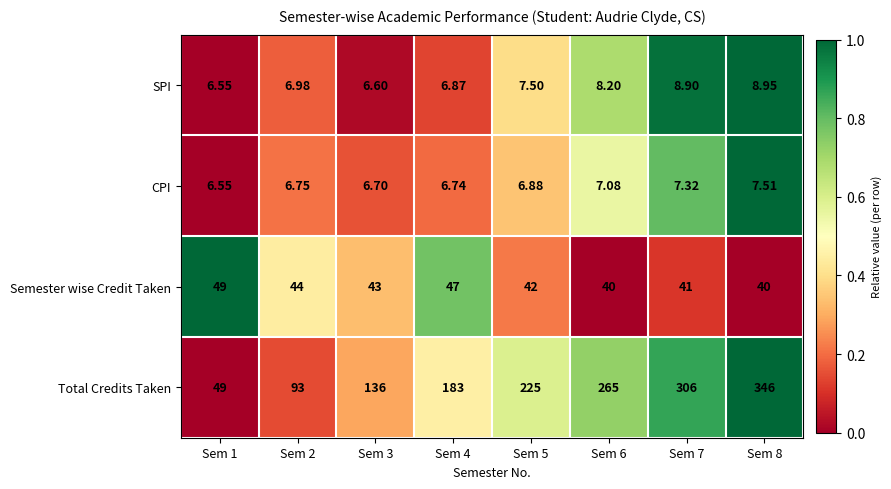

At Sem 2, list the series in order from largest to smallest.

Total Credits Taken, Semester wise Credit Taken, SPI, CPI